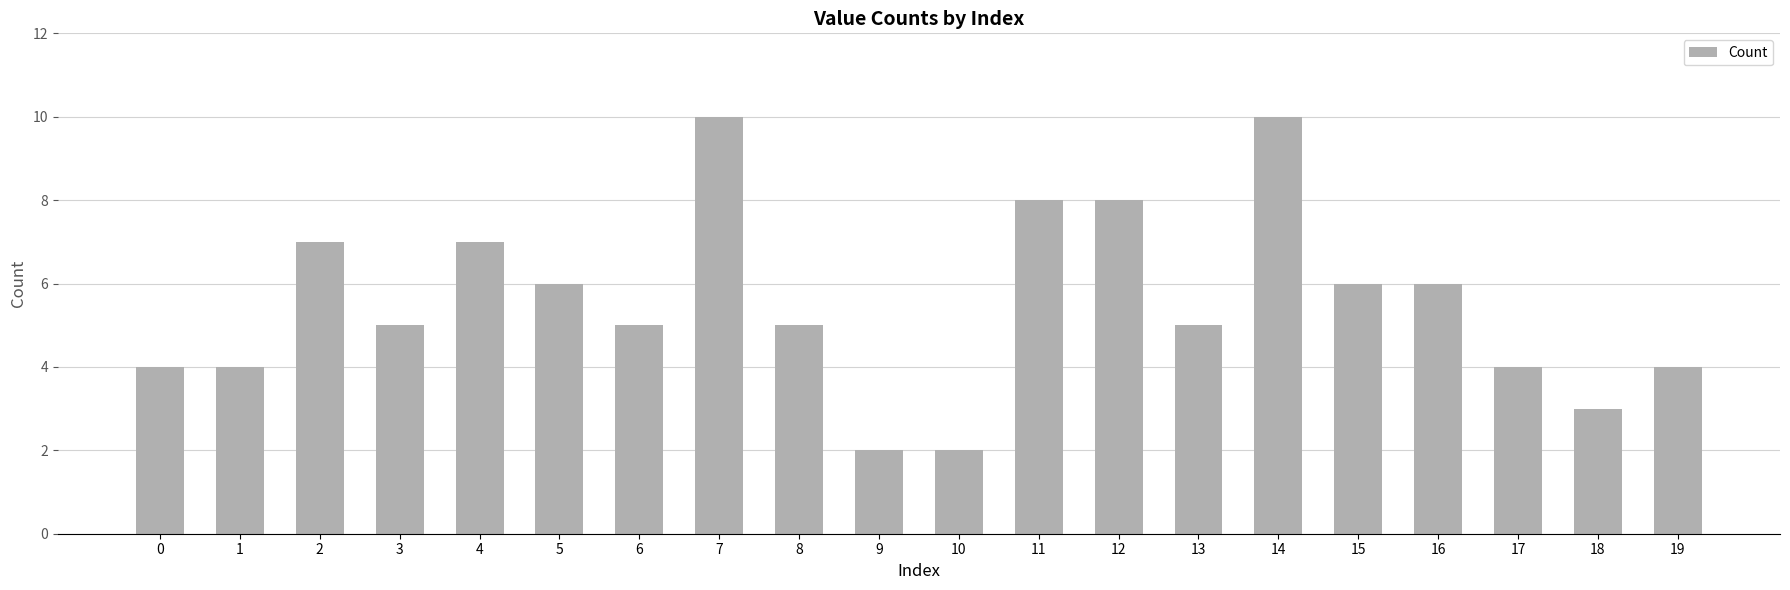

Where does the data first go above 5?

2